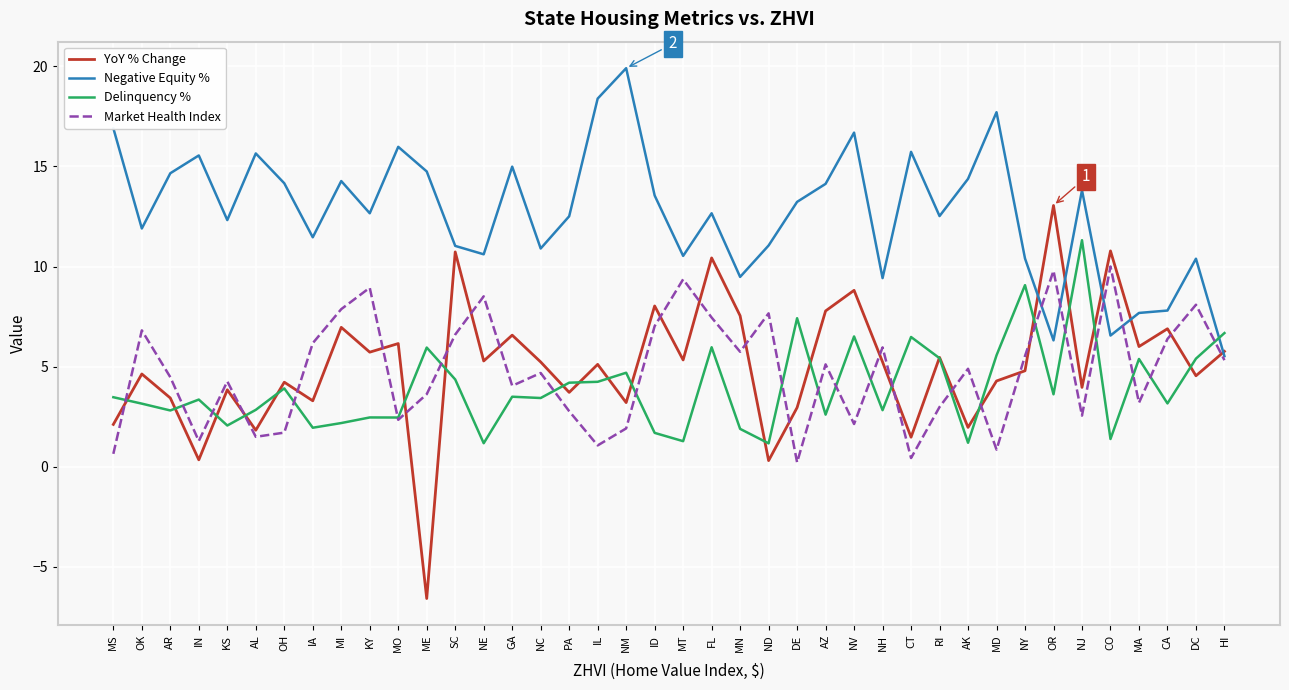

In YoY % Change, how many points are higher than both neighbors (excluding endpoints)?

15